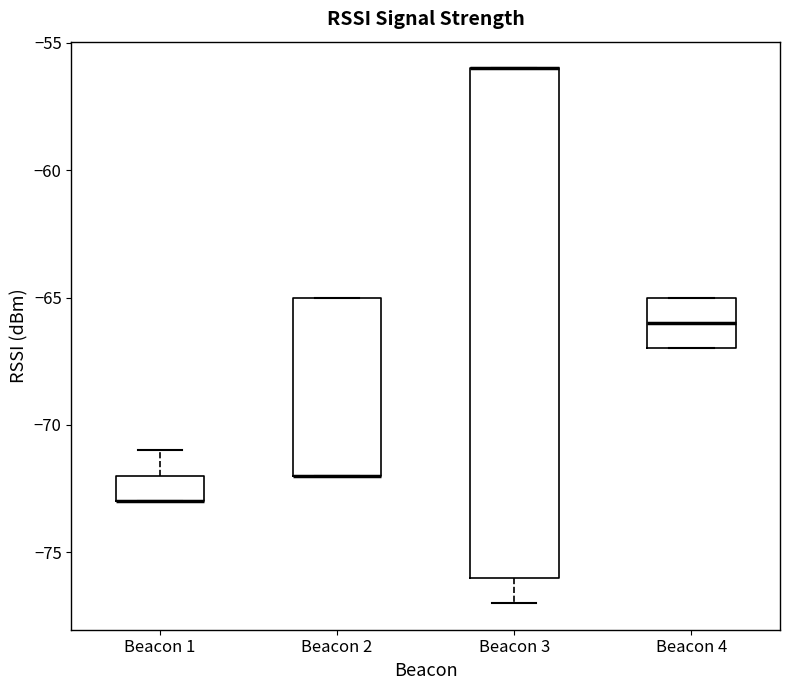

Reading left to right, read every box against the y-axis: the position of its median line, the range the box covers, and the ends of its whiskers. The values are not printed on the chart, so give them approximately, as read against the axis.

Beacon 1: median -73 (drawn on the box's lower edge), box -73 to -72, whiskers -73 to -71
Beacon 2: median -72 (drawn on the box's lower edge), box -72 to -65, whiskers -72 to -65
Beacon 3: median -56 (drawn on the box's upper edge), box -76 to -56, whiskers -77 to -56
Beacon 4: median -66, box -67 to -65, whiskers -67 to -65